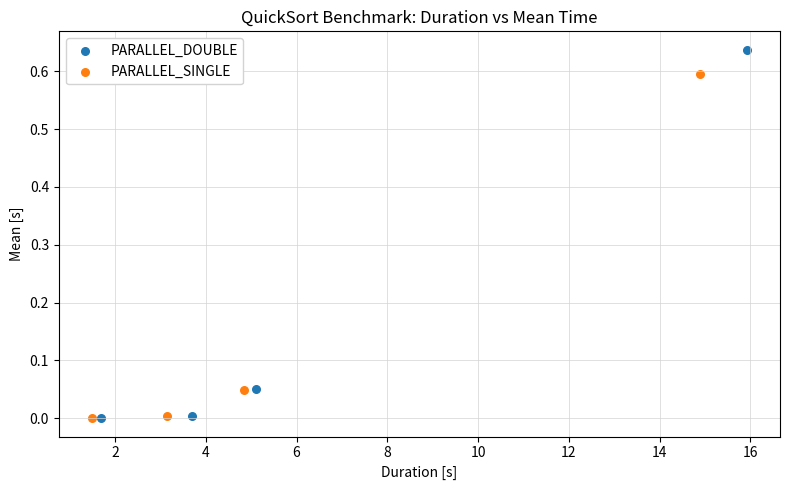

Which series has the widest spread of Y values?

PARALLEL_DOUBLE